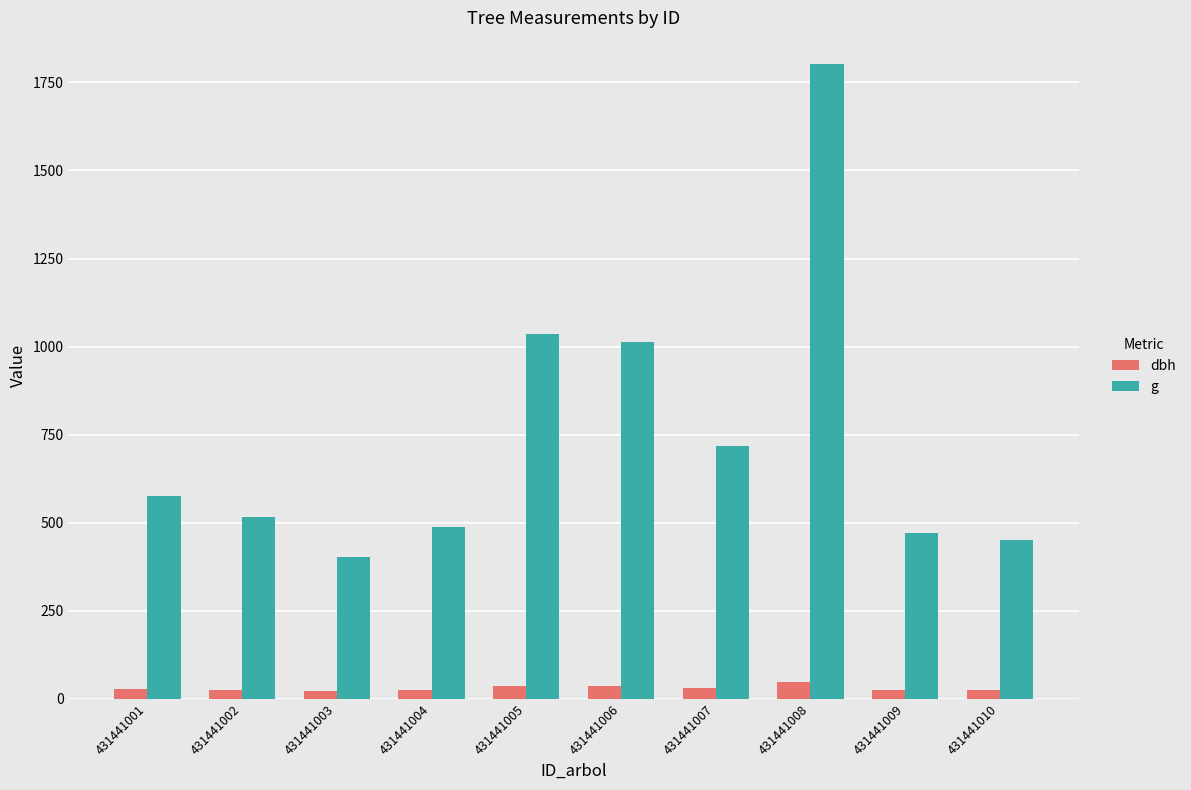

What is the maximum value shown in the chart?

1802.0